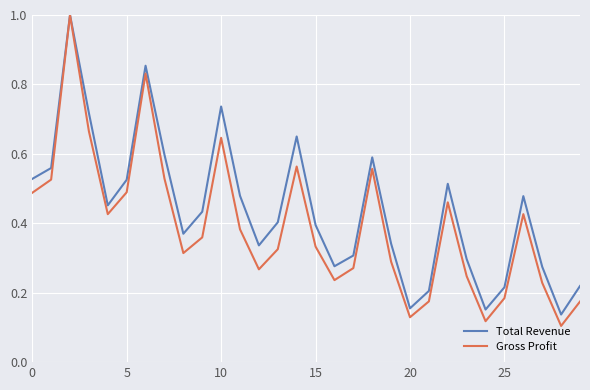

List the series in order of their overall mean, highest first.

Total Revenue, Gross Profit